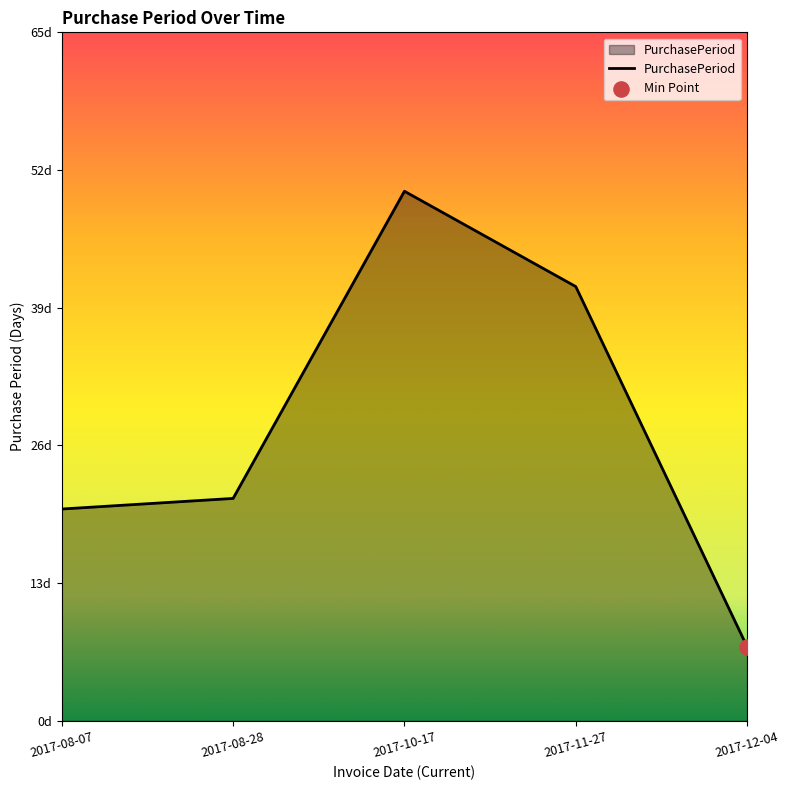

Is this an area chart (filled region under the line)?

Yes